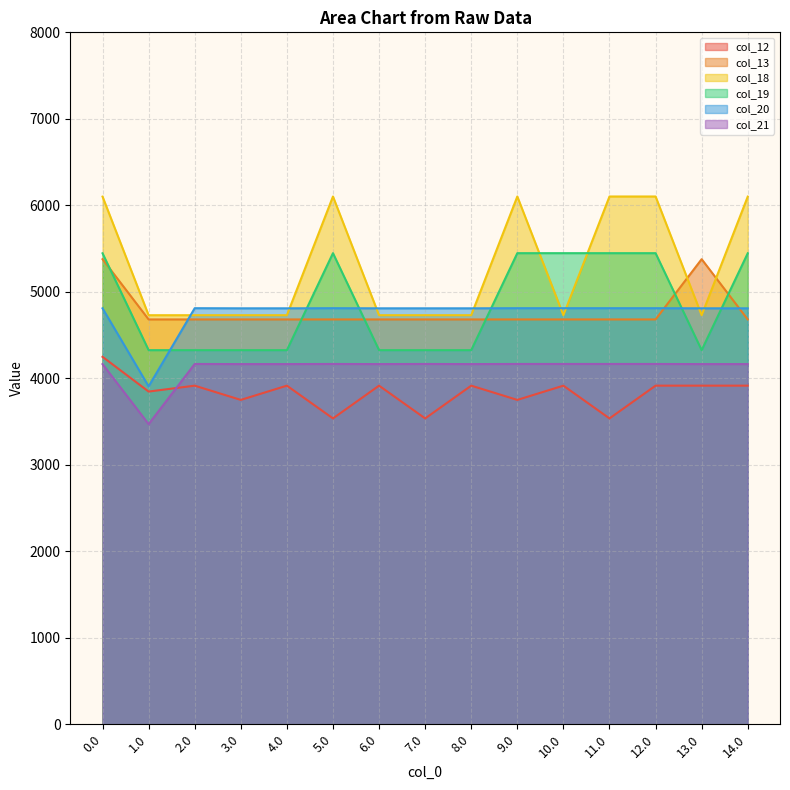

How many lines are shown in the chart?

6